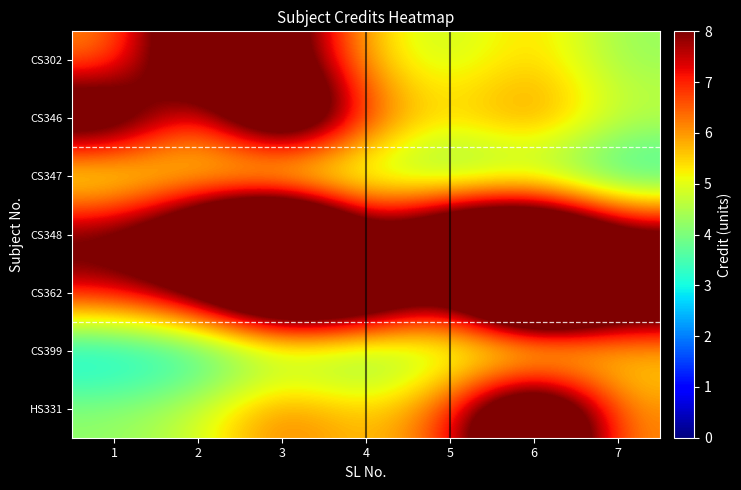

What is the total value across all series at 3?

63.1